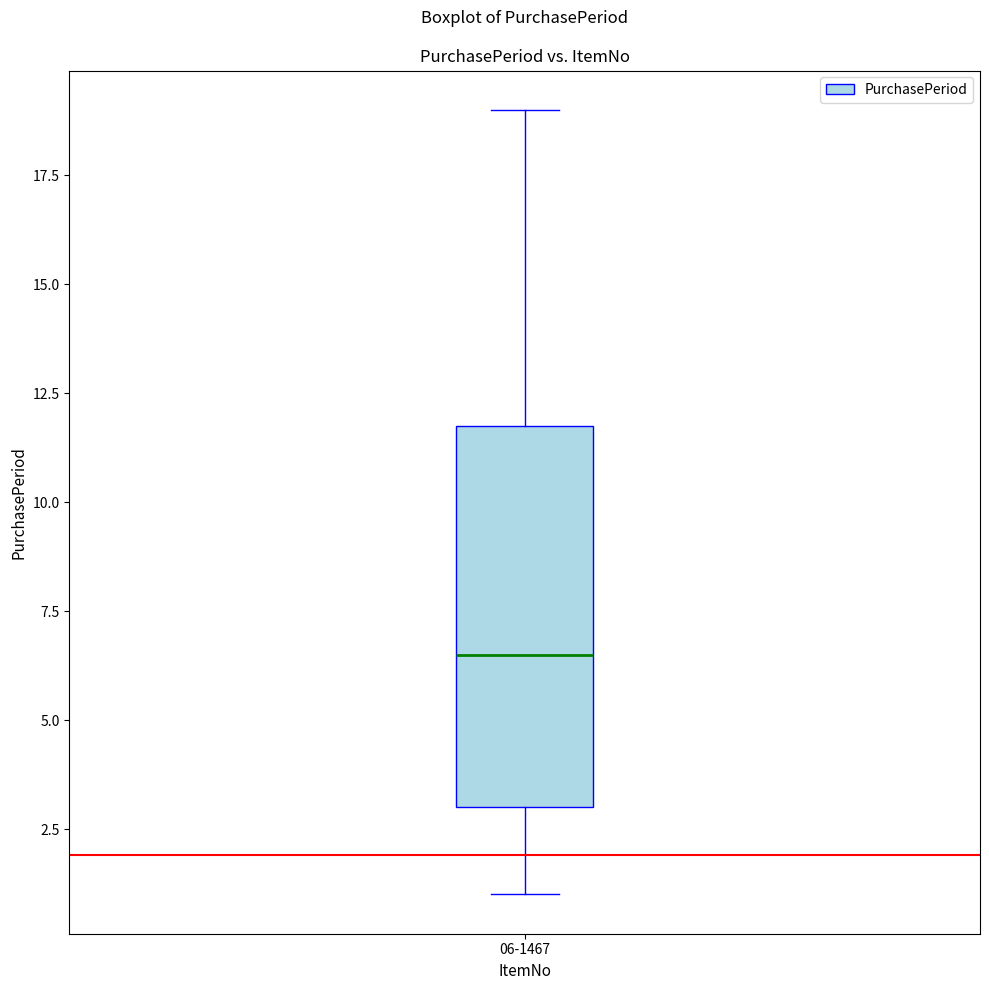

Transcribe this box plot: give where the median line is, the range the box spans, and where the two whiskers end, as read against the y-axis. The values are not printed on the chart, so give them approximately, as read against the axis.

median 6.5, box 3.0 to 12.0, whiskers 1.0 to 19.0